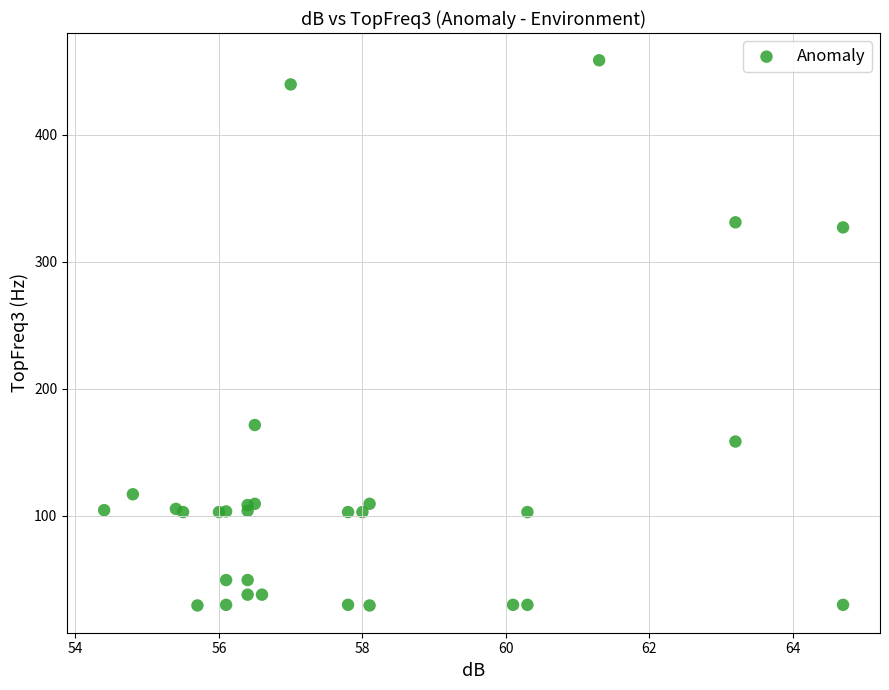

What Y value in the scatter plot is closest to 244?

171.5